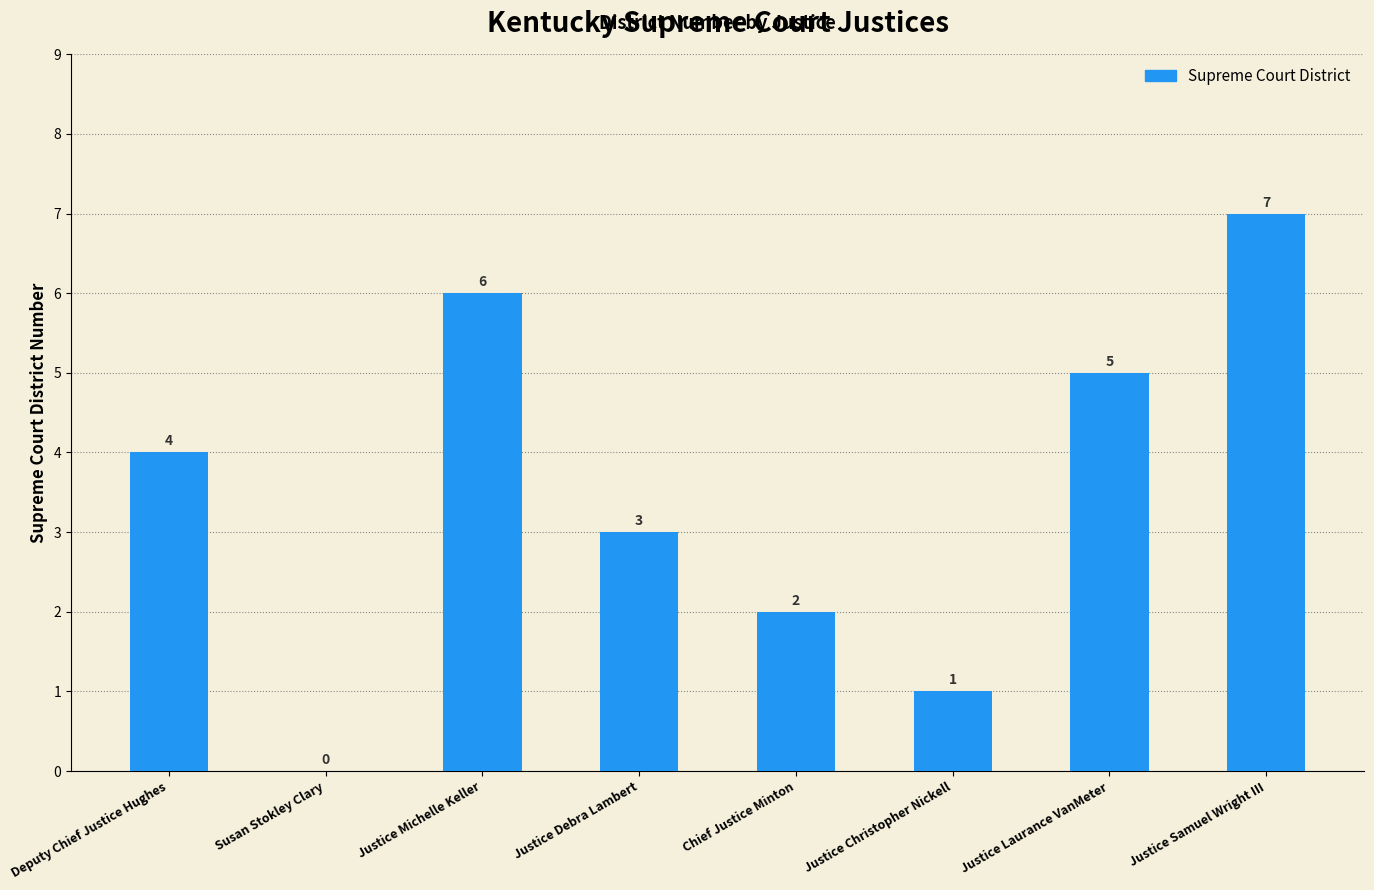

Reading left to right, list all the values displayed in this chart.

Deputy Chief Justice Hughes=4	Susan Stokley Clary=0	Justice Michelle Keller=6	Justice Debra Lambert=3	Chief Justice Minton=2	Justice Christopher Nickell=1	Justice Laurance VanMeter=5	Justice Samuel Wright III=7